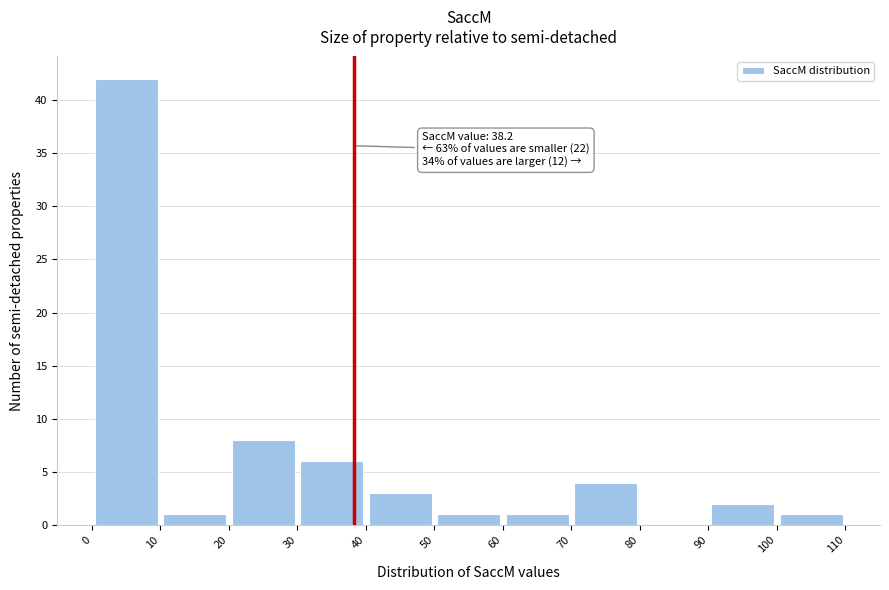

Which range on the x-axis has the tallest bar?

0 to 10